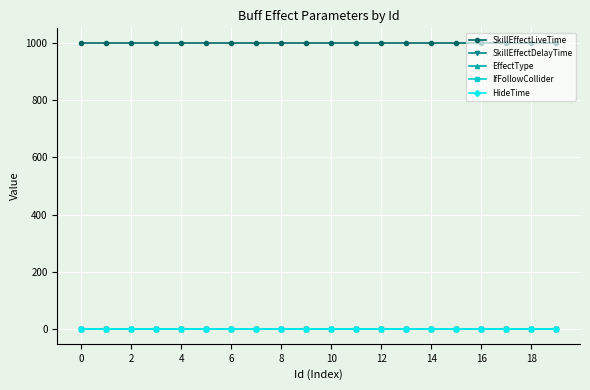

Does the chart have visible grid lines?

Yes